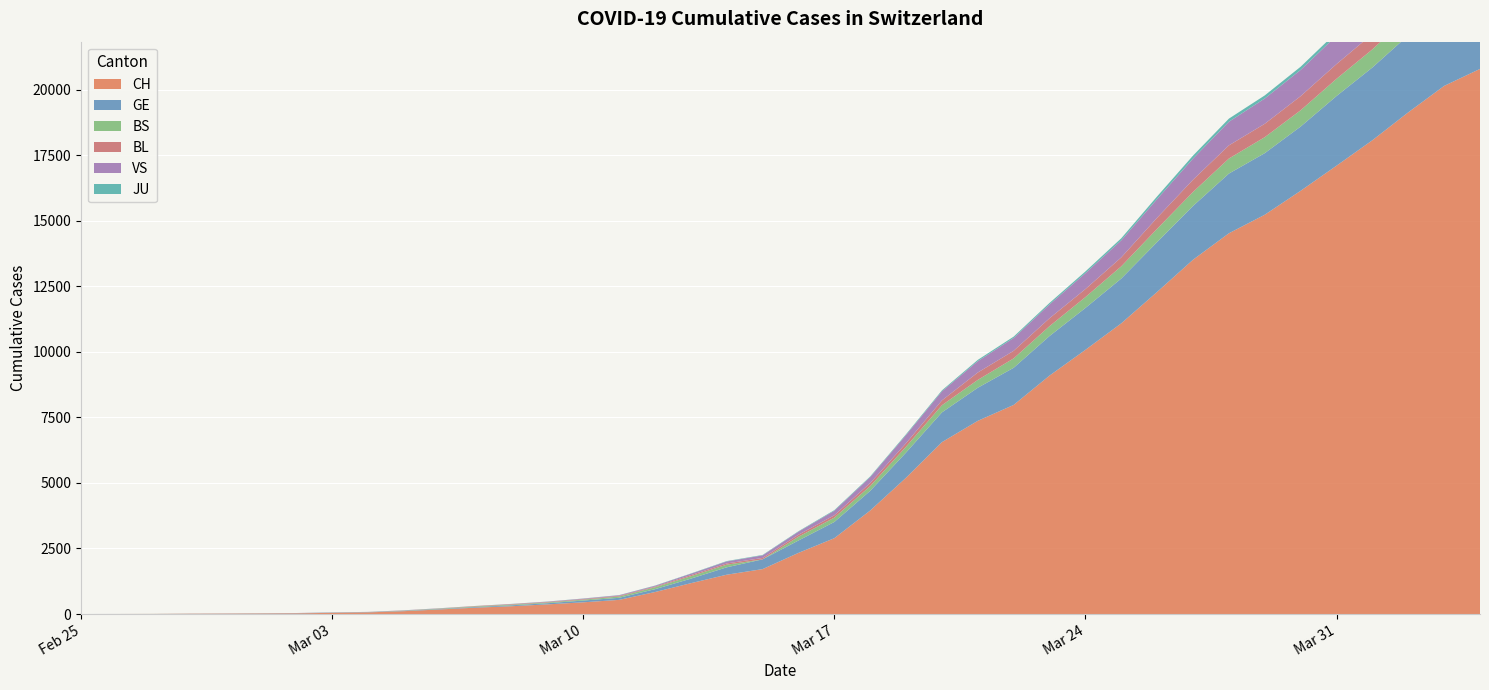

Reading right to left, extract all data points from this chart.

CH: 20789	20141	19133	18069	17098	16141	15228	14521	13512	12285	11087	10075	9094	7975	7368	6555	5199	3947	2892	2332	1713	1500	1176	839	540	447	368	298	243	175	109	63	46	26	20	14	11	4	2	1
GE: 3384	3220	2938	2775	2657	2450	2349	2277	2051	1902	1708	1598	1509	1417	1262	1136	961	751	619	472	372	282	173	108	79	68	44	35	26	17	13	9	9	7	7	5	3	1	1	0
BS: 771	758	718	691	657	621	609	573	534	505	466	414	376	358	299	272	222	182	165	144	0	100	92	73	49	33	28	24	21	15	8	3	3	1	1	1	1	1	0	0
BL: 656	625	610	588	561	539	511	502	466	422	341	306	302	289	282	184	134	116	89	76	54	47	42	26	26	22	20	19	15	6	6	2	2	2	2	2	1	0	0	0
VS: 1319	1273	1218	1145	1085	1000	964	902	808	715	651	606	527	490	433	346	311	225	173	116	98	76	53	30	22	17	12	7	0	6	5	4	3	3	0	1	1	0	0	0
JU: 153	149	145	144	127	122	118	118	112	99	78	66	57	51	49	37	31	26	24	17	16	15	10	9	6	6	5	4	4	3	2	1	1	0	0	0	0	0	0	0